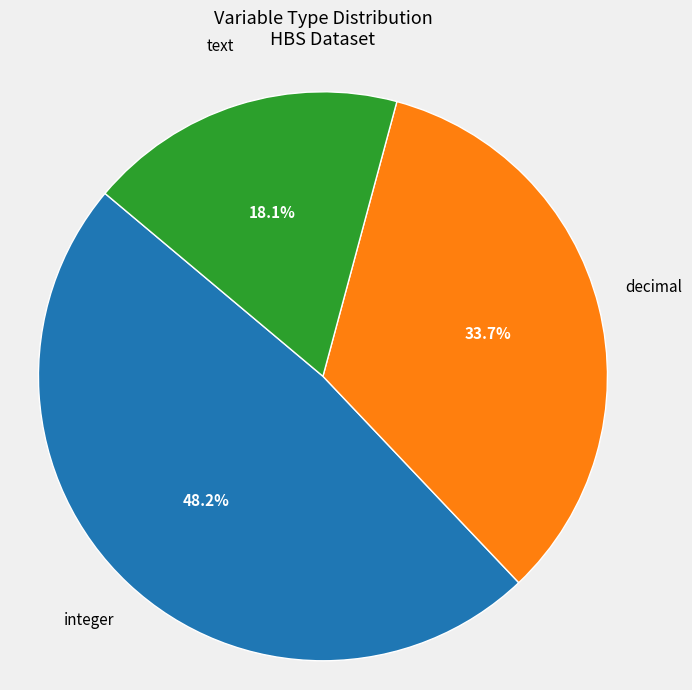

Does any single category account for the majority?

No